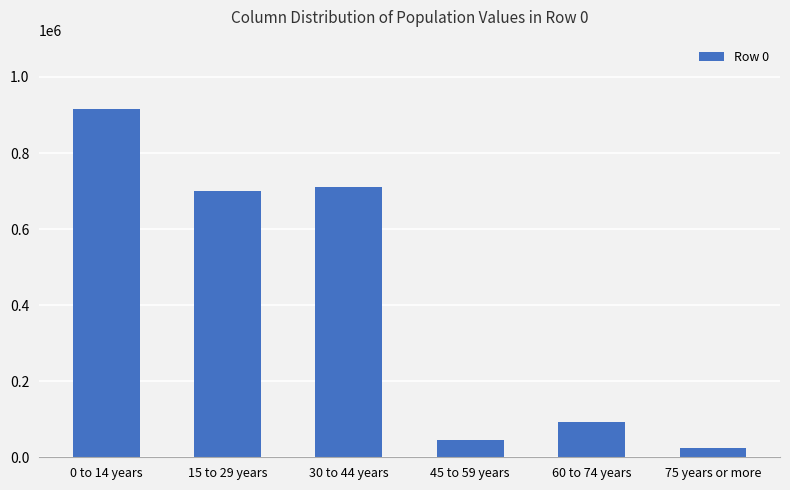

How many data points does each series have?

6